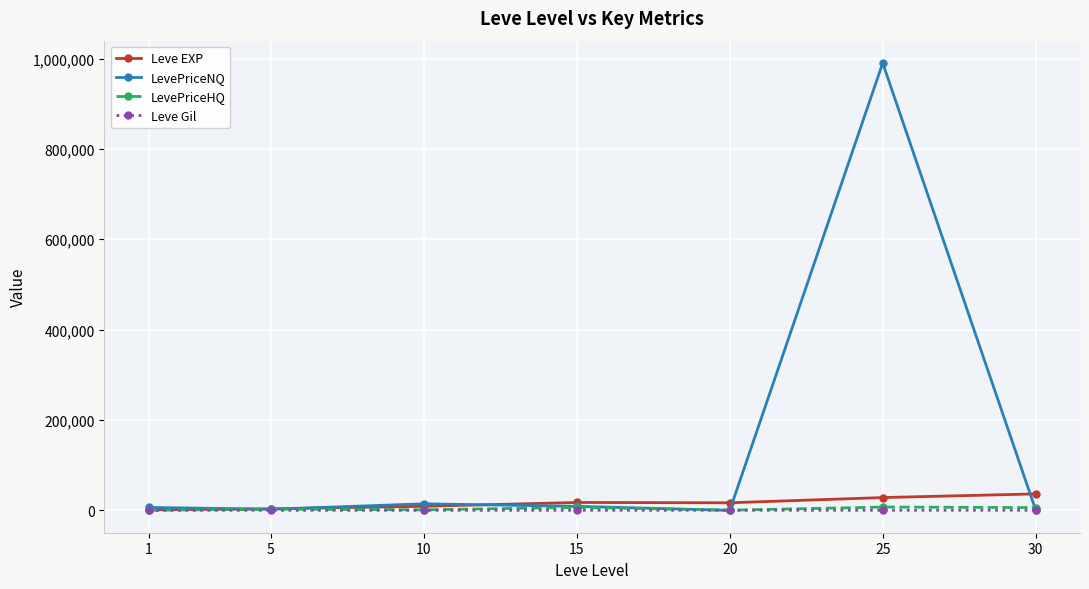

True or false: Leve Gil and LevePriceHQ cross at least once.

False